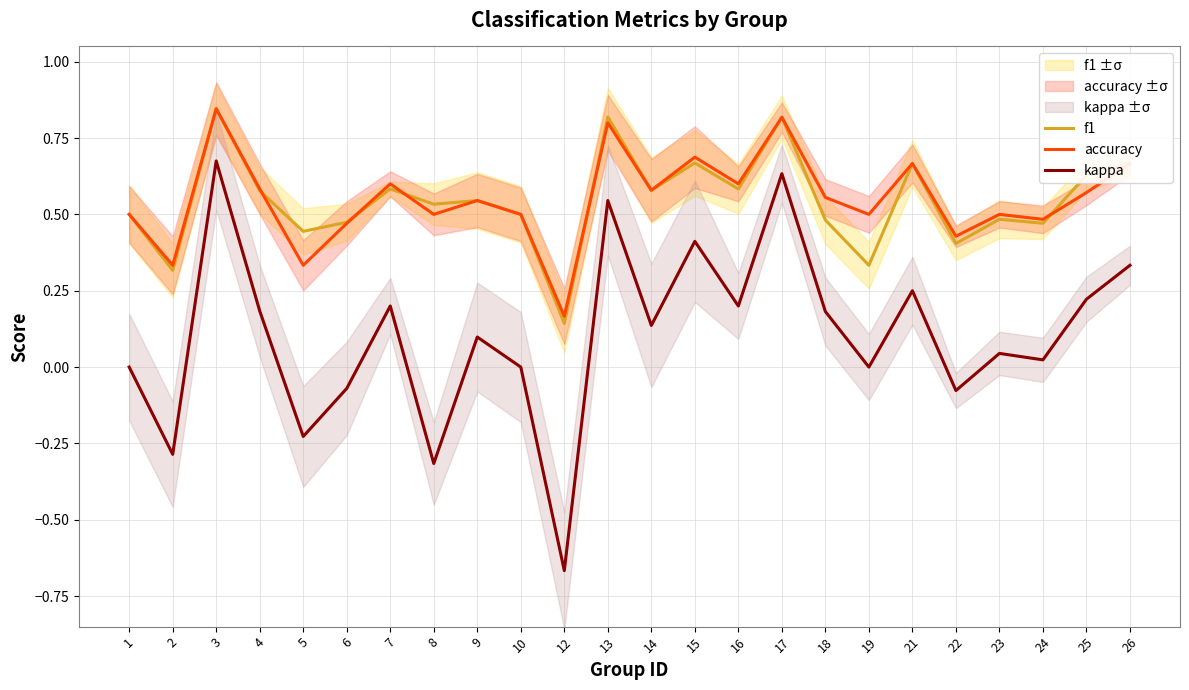

Between 23 and 26, which is larger?

26